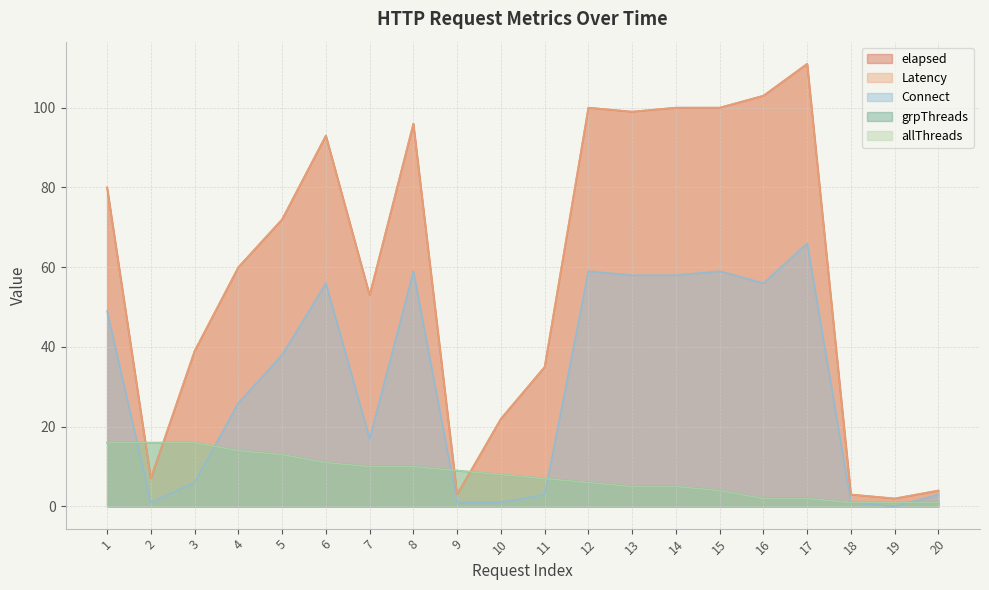

In Latency, how many points are lower than both neighbors (excluding endpoints)?

5